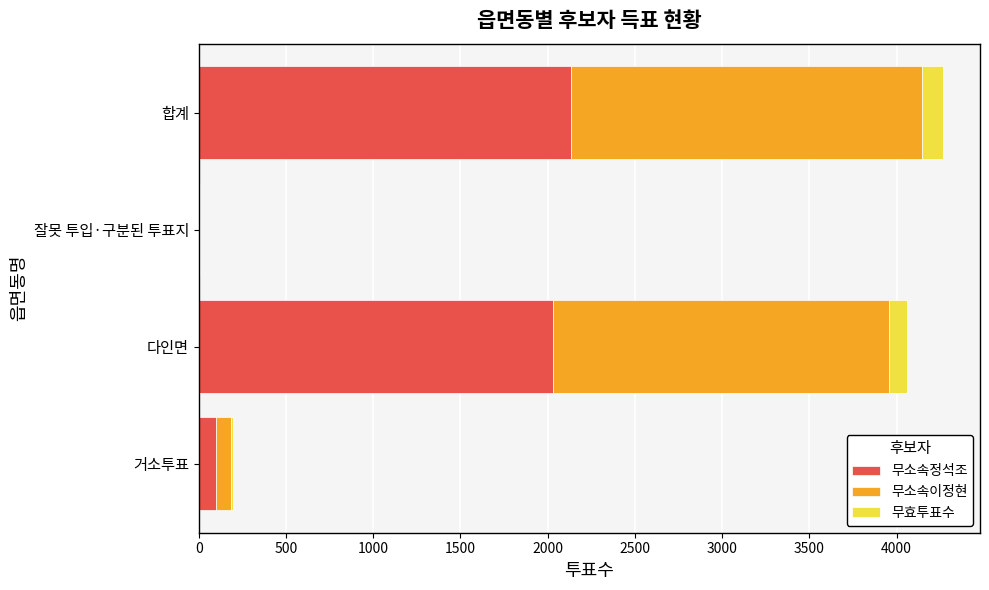

Which category has the highest value in the 무소속정석조 series?

합계